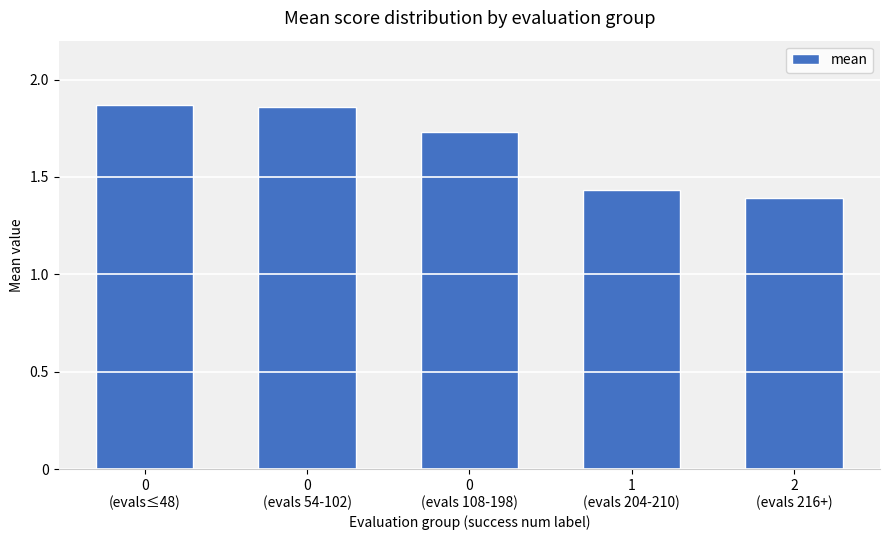

What is the difference between the maximum and minimum values?

0.5